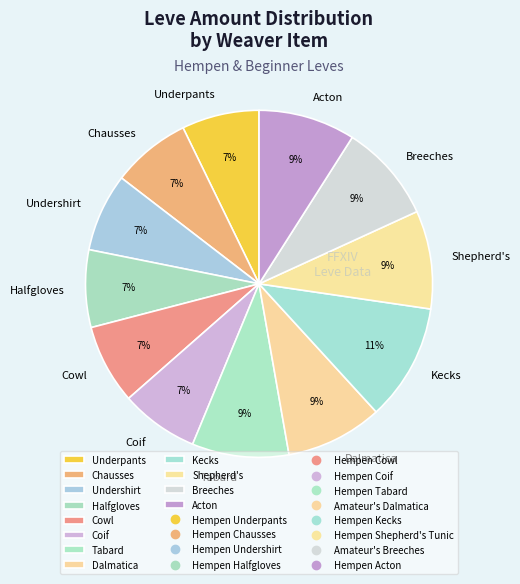

How many slices are in this pie chart?

12